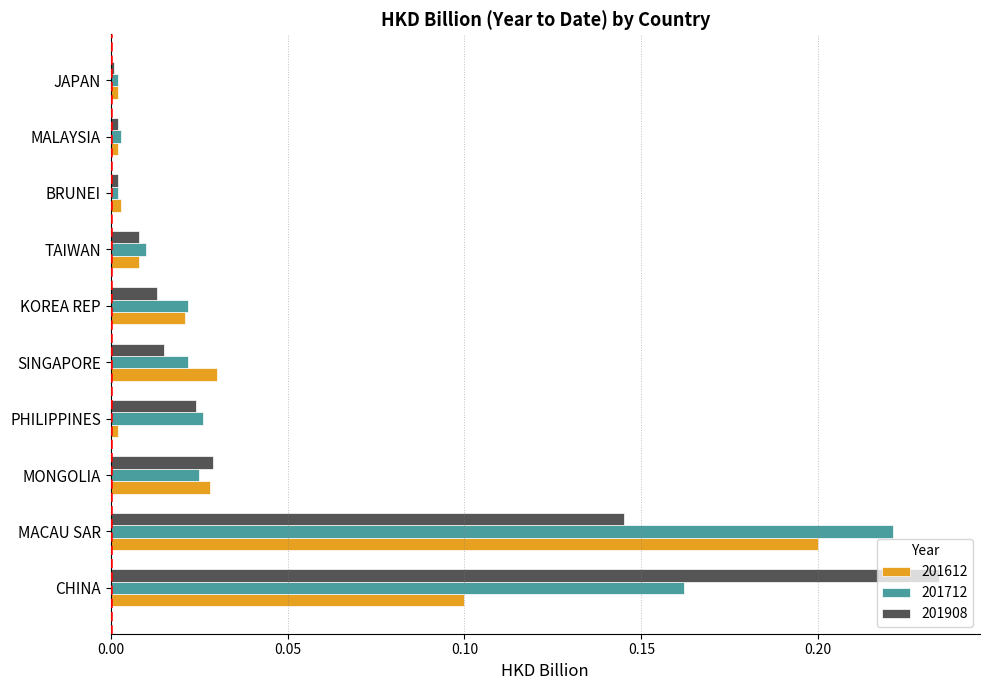

Which series has the widest spread of values?

201908